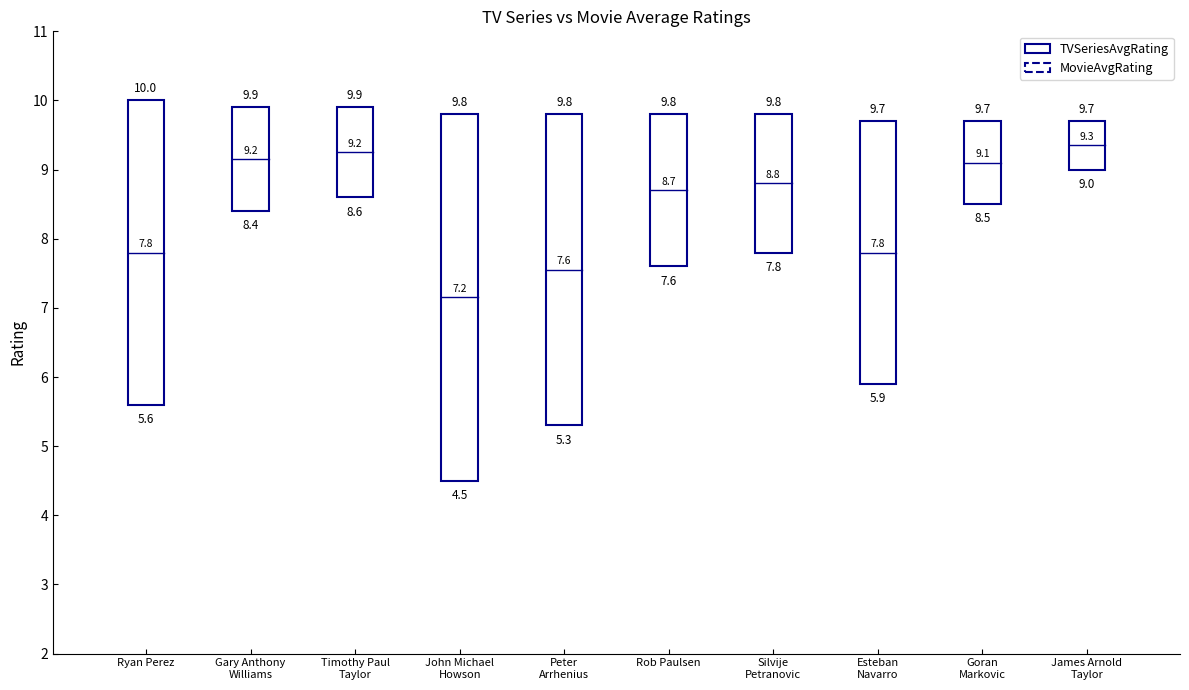

Is it true that TVSeriesAvgRating equals 9.8 at Peter
Arrhenius?

True